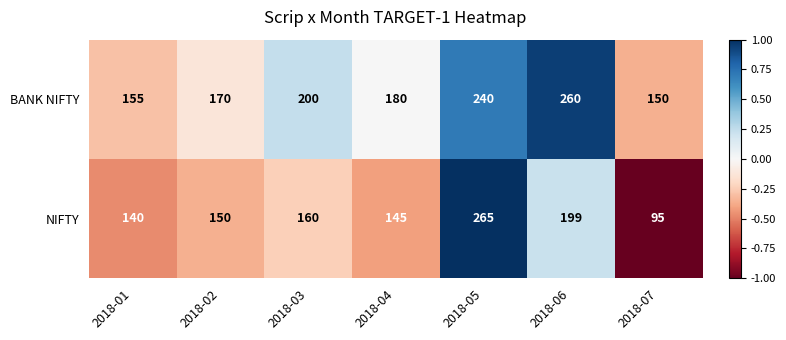

Rank the series by their maximum value, from highest to lowest.

NIFTY, BANK NIFTY